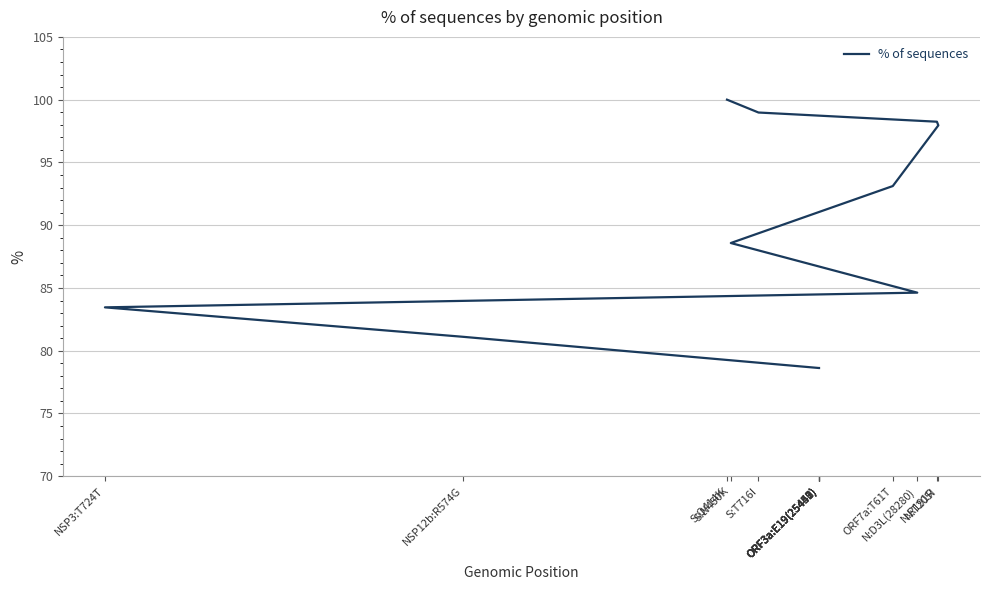

What is the greatest value displayed?

100.0